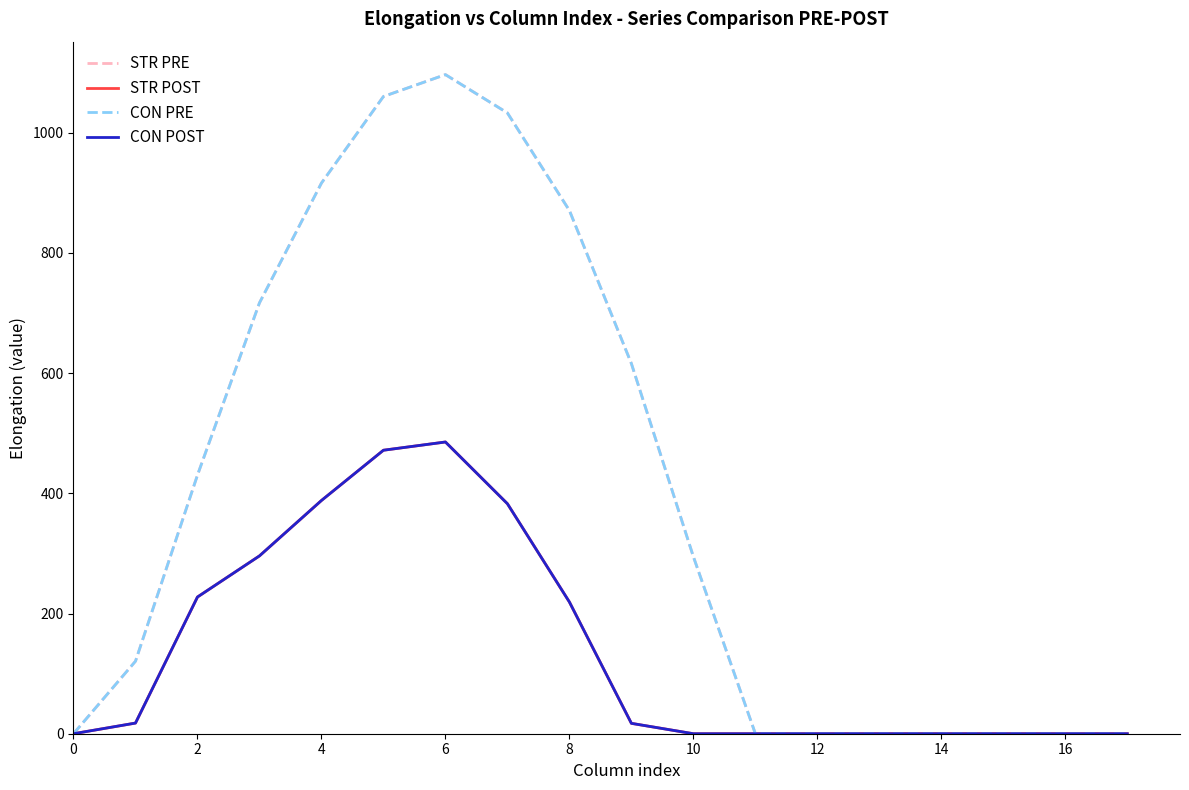

What are all the series names shown in the legend?

STR PRE, STR POST, CON PRE, CON POST